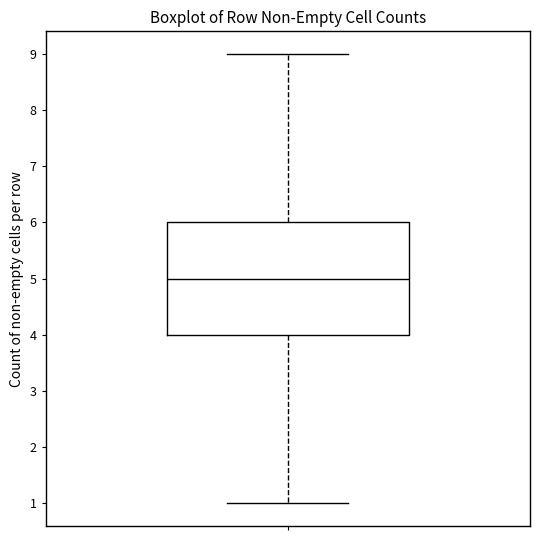

Where is the upper edge of the box on the y-axis? The values are not printed on the chart, so give them approximately, as read against the axis.

6